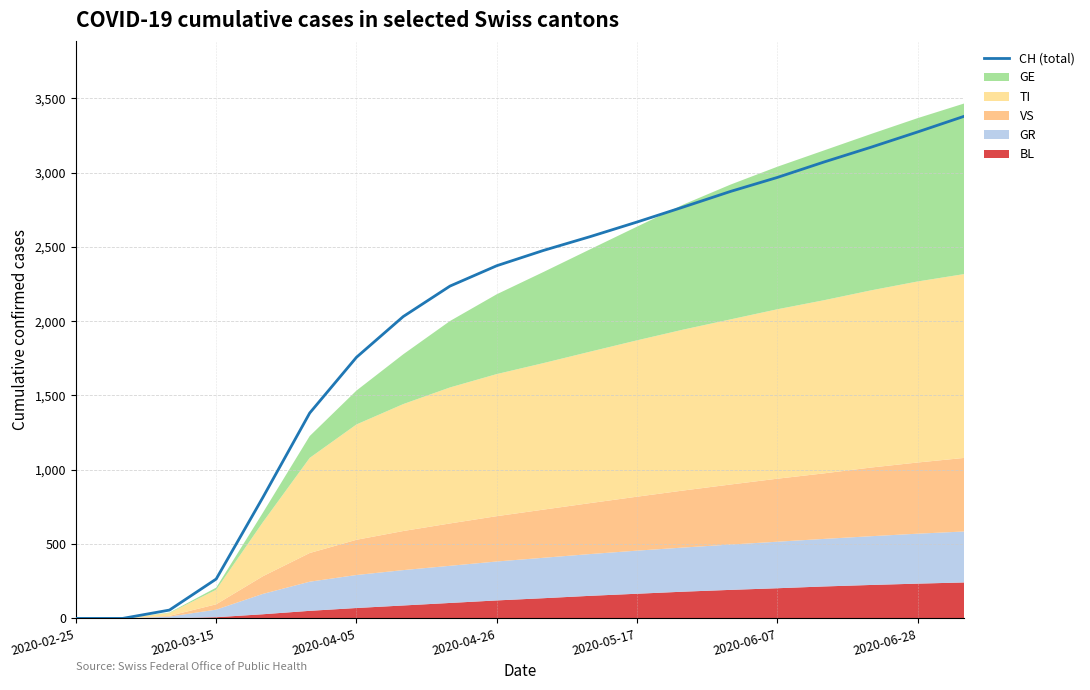

Reading right to left, extract all data points from this chart.

3379	3273	3170	3071	2967	2873	2769	2667	2569	2476	2373	2236	2031	1757	1382	815	265	56	0	0